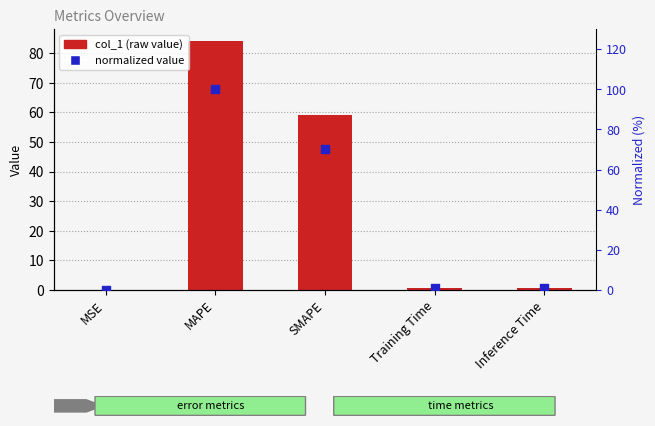

What is the total value across all series at SMAPE?

129.6